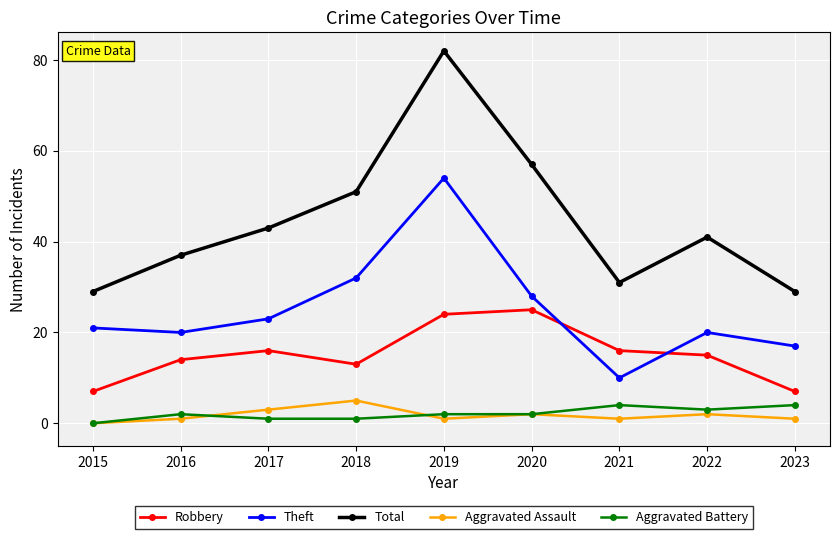

The value of Theft at 2019 is 89. True or false?

False